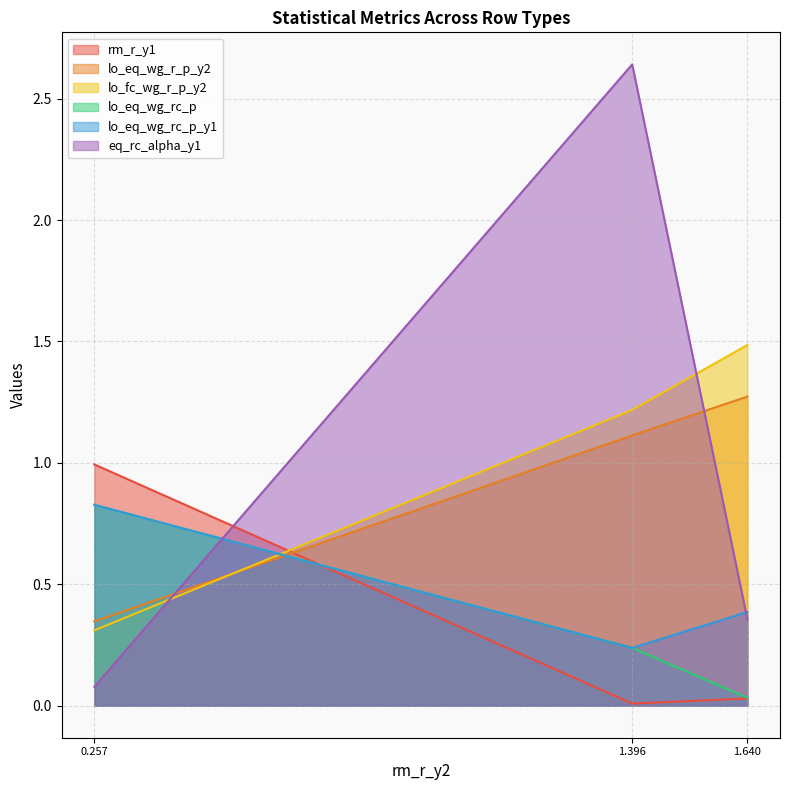

At which label does lo_eq_wg_r_p_y2 first exceed 1?

1.396